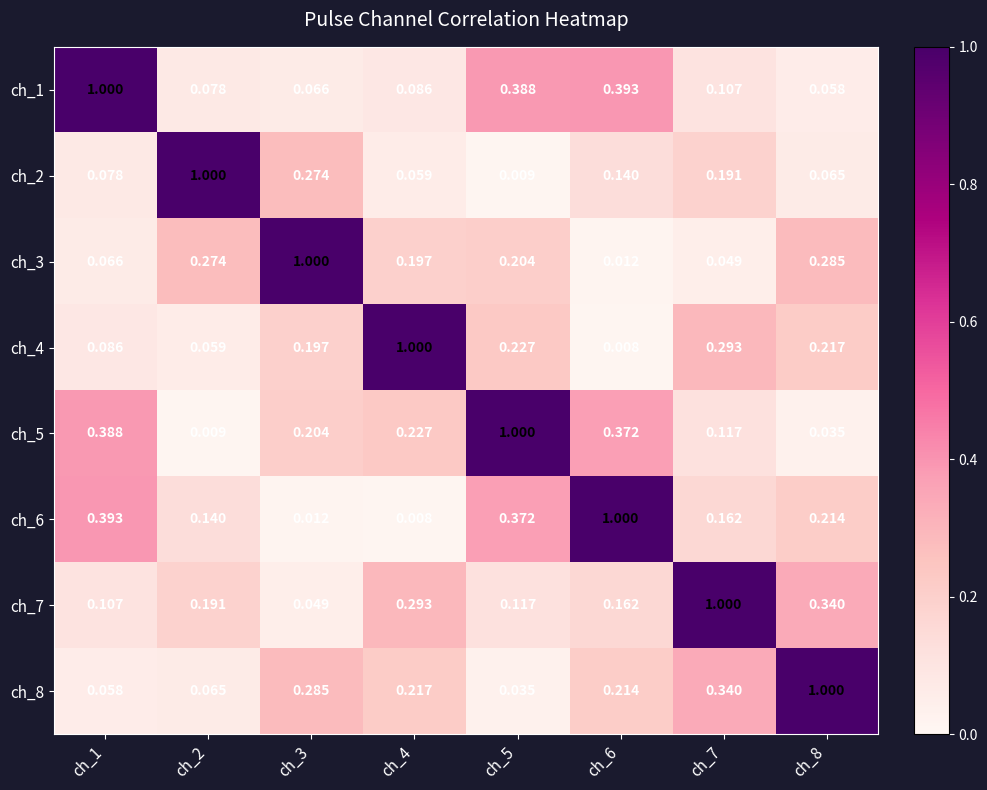

Is the value of ch_3 at ch_8 greater than the value of ch_6 at ch_7?

Yes